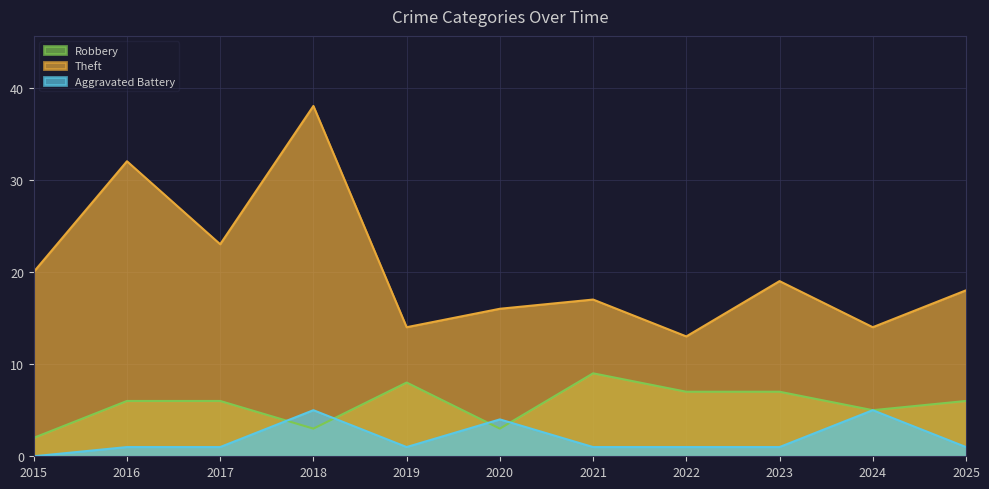

What is the difference between the highest and lowest values at 2022?

12